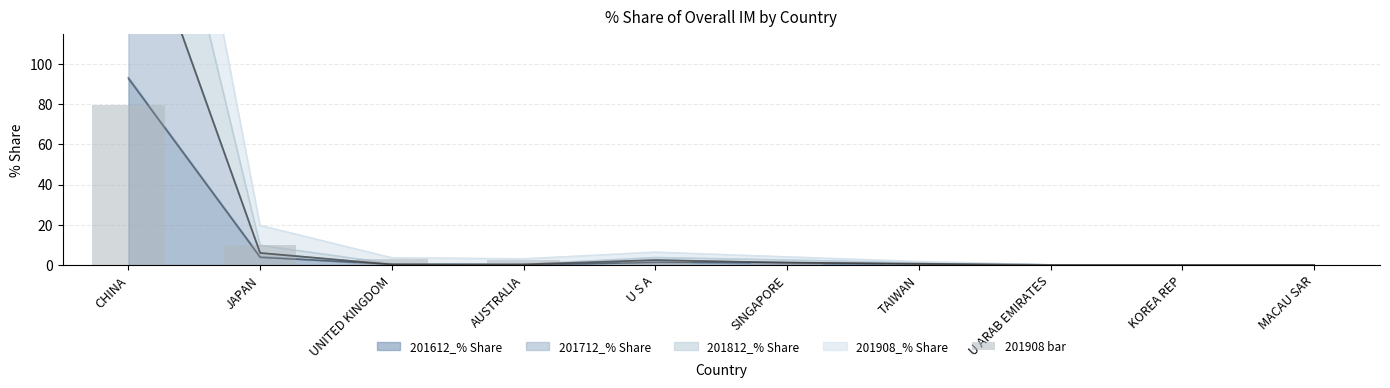

Where is 201612_% Share nearest to the value 46?

JAPAN